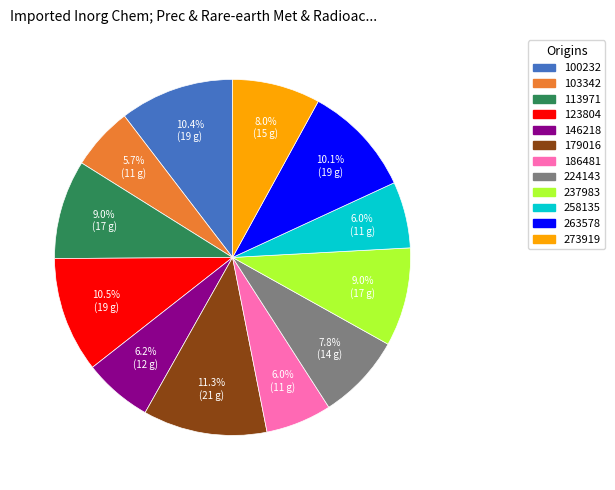

Which slice is the largest?

179016